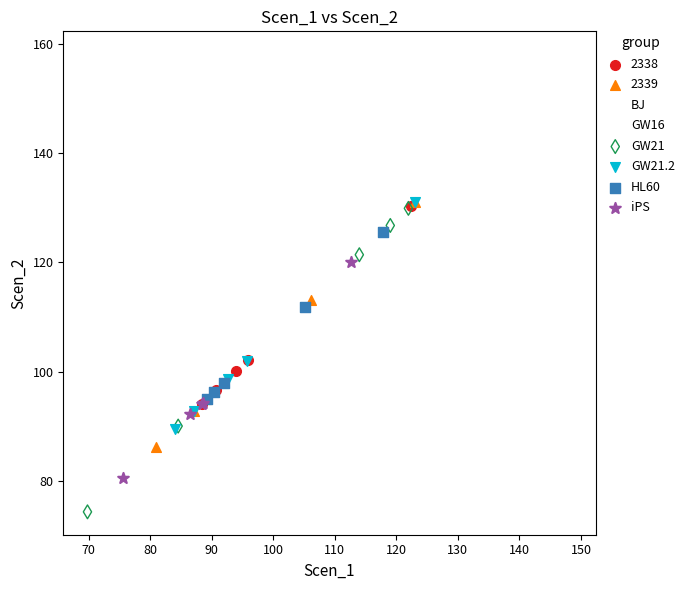

Which series reaches the maximum Y coordinate?

BJ